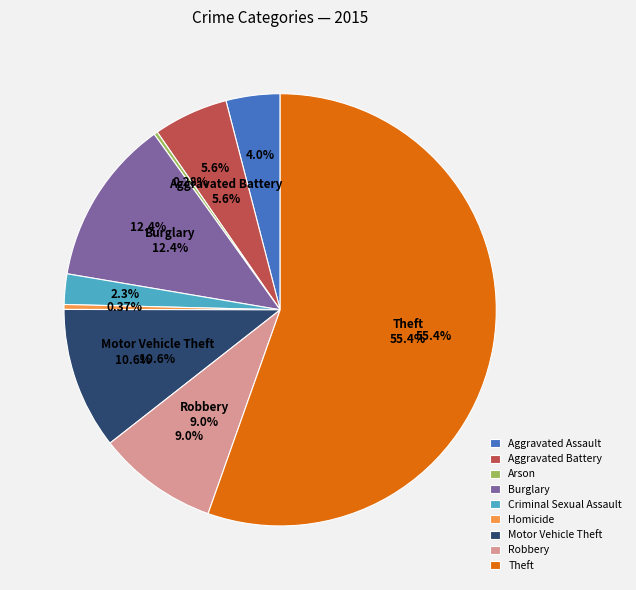

Is there any slice that represents more than half of the pie?

Yes